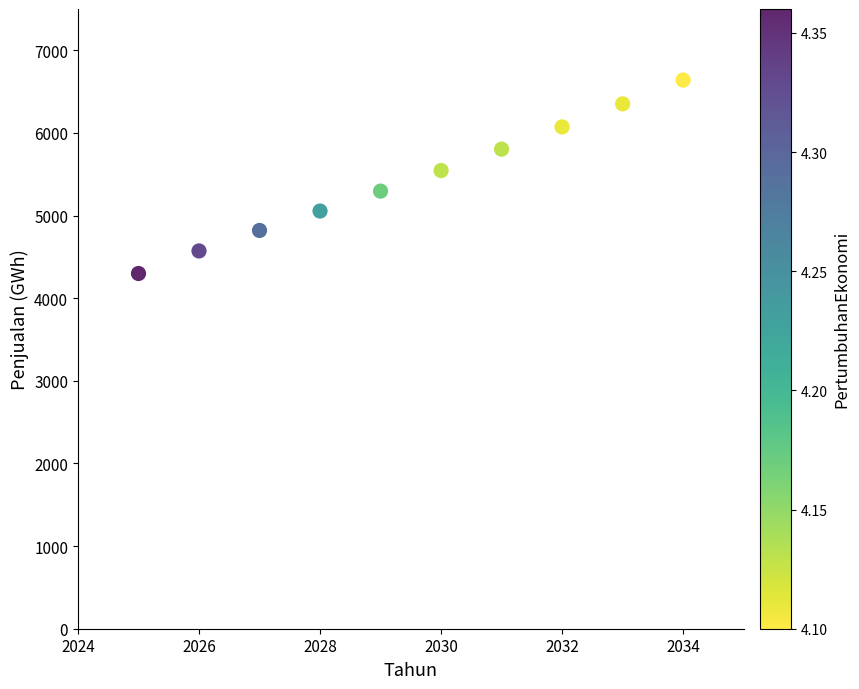

What is the average Y value?

5446